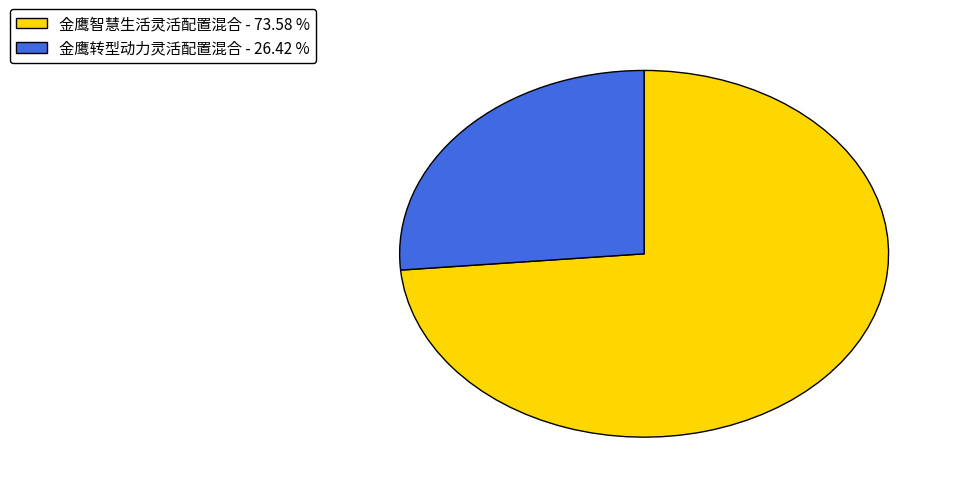

What is the majority slice?

金鹰智慧生活灵活配置混合